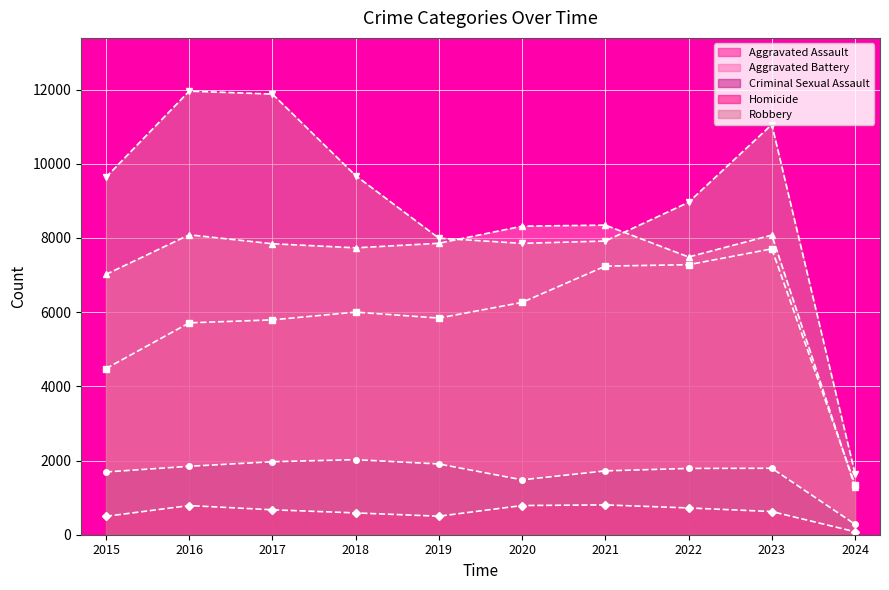

What value does the Homicide series have at 2021?

804